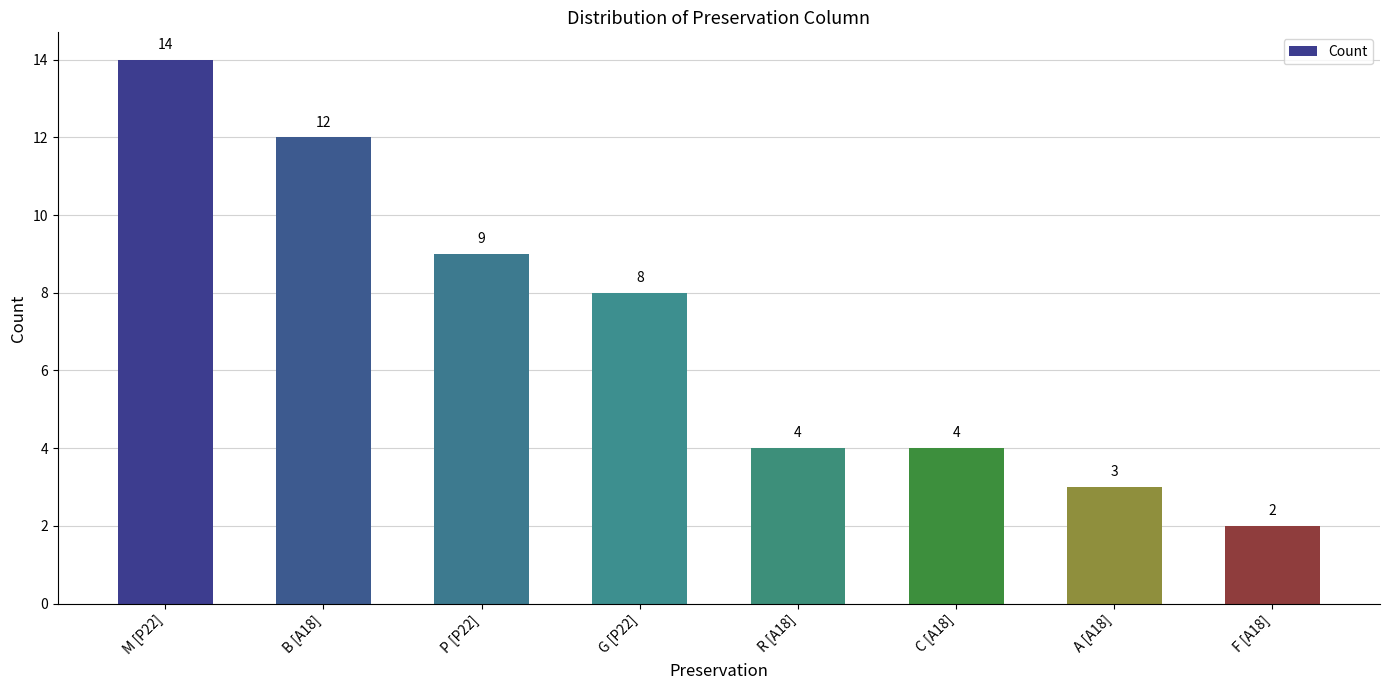

Reading left to right, extract all data points from this chart.

M [P22]=14	B [A18]=12	P [P22]=9	G [P22]=8	R [A18]=4	C [A18]=4	A [A18]=3	F [A18]=2